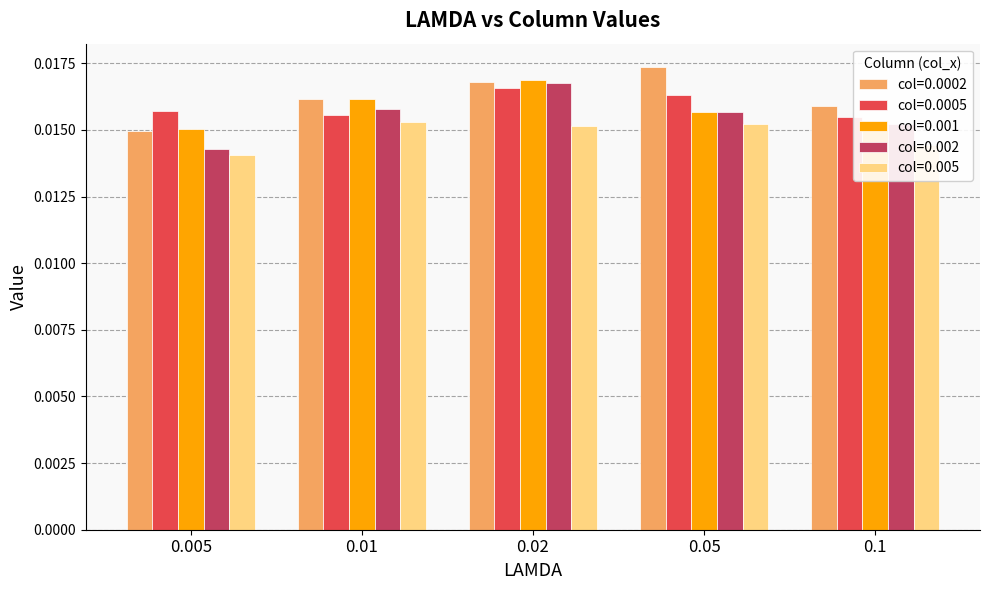

What is the label of the 1st bar from the left?

0.005